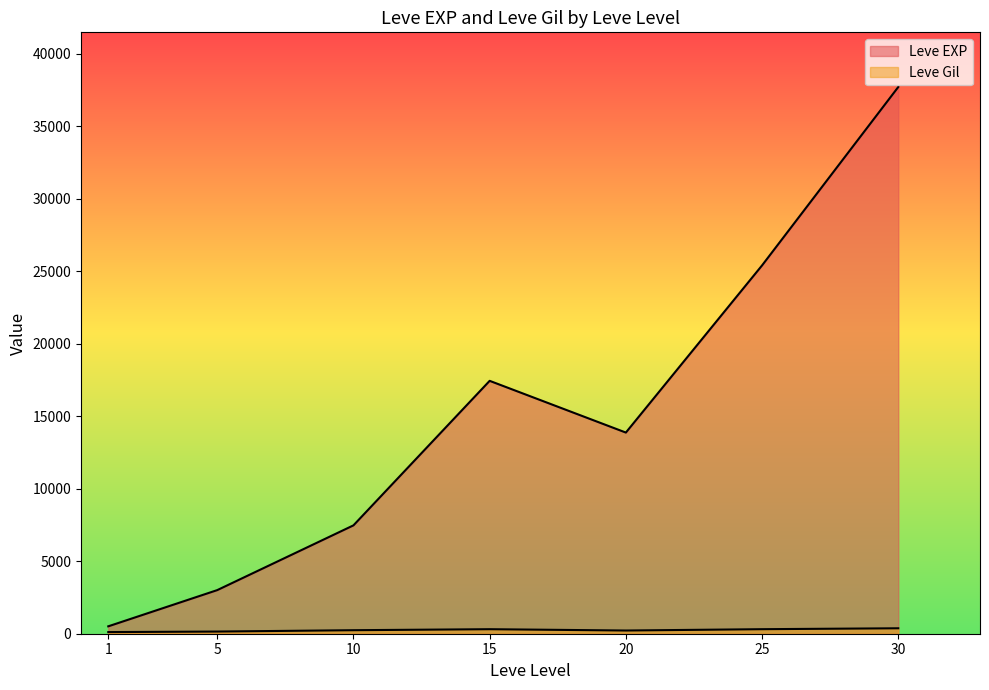

Where is Leve Gil nearest to the value 318?

25